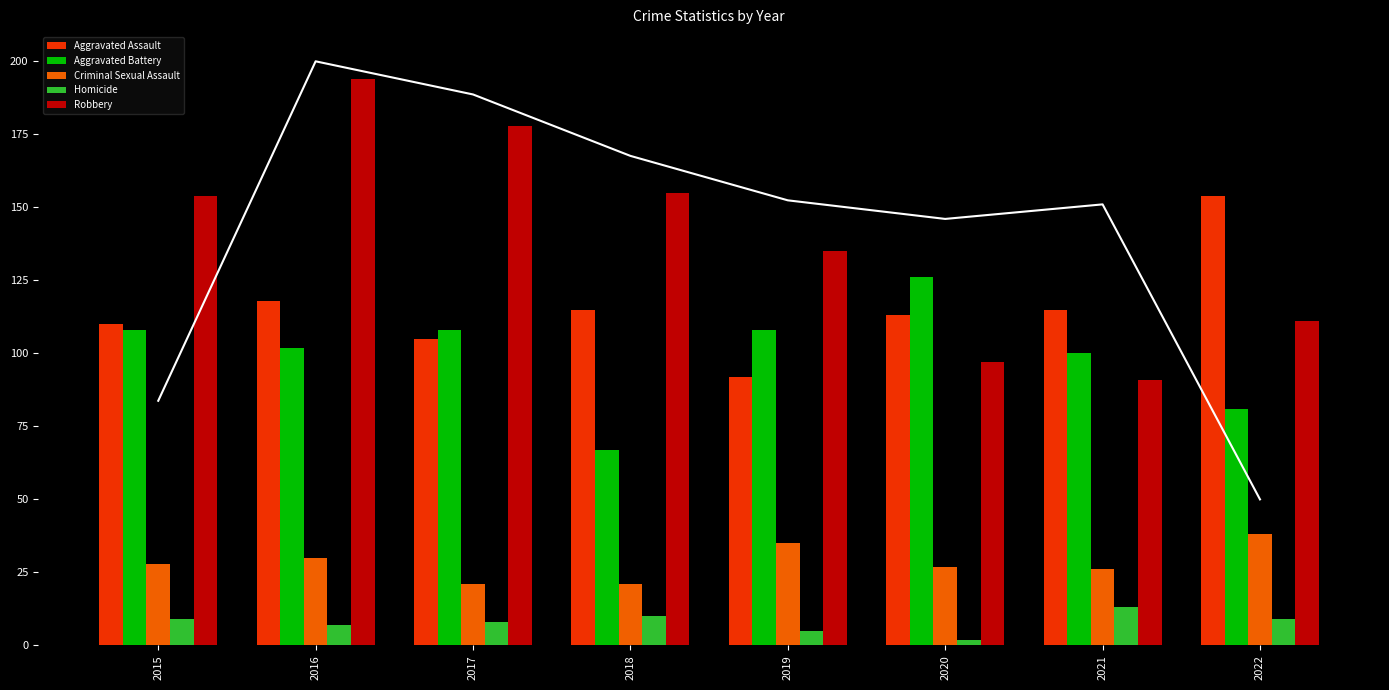

Rank the series at 2021 from highest to lowest value.

Aggravated Assault, Aggravated Battery, Robbery, Criminal Sexual Assault, Homicide